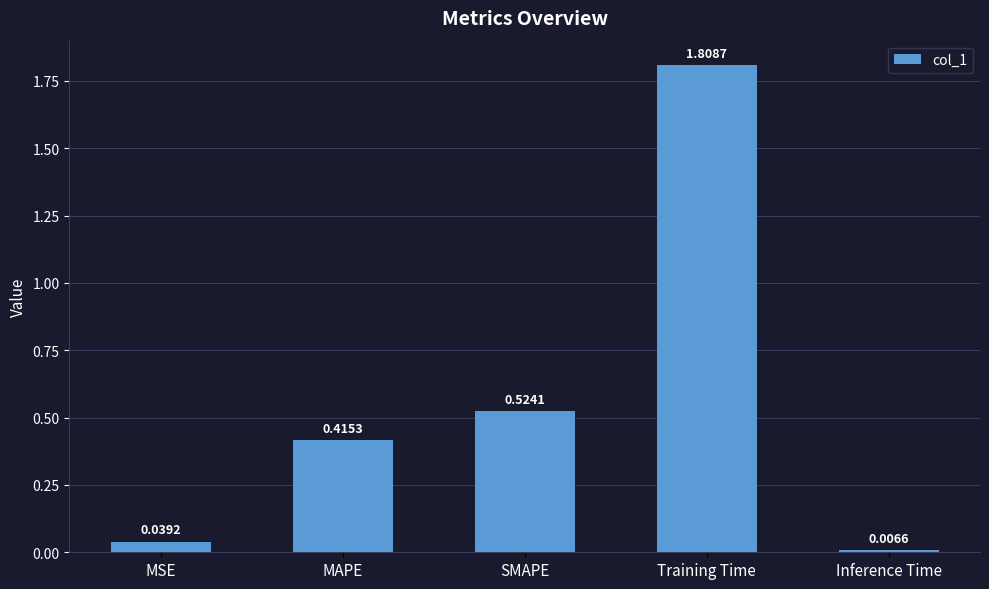

The chart shows a value of 1.2 at Training Time. True or false?

False